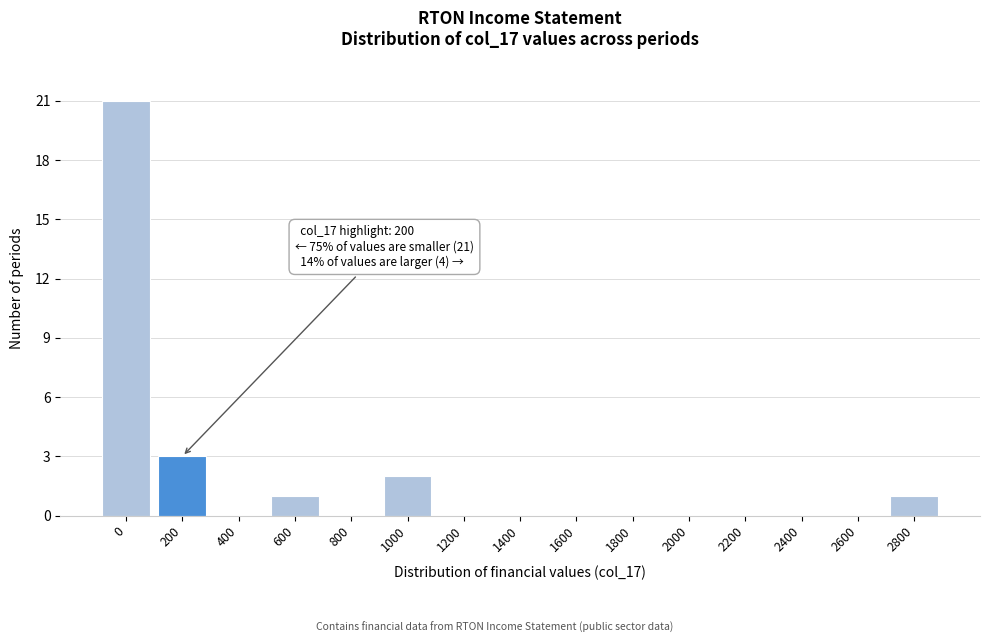

Reading left to right, list all the values displayed in this chart.

0=21	200=3	400=0	600=1	800=0	1000=2	1200=0	1400=0	1600=0	1800=0	2000=0	2200=0	2400=0	2600=0	2800=1